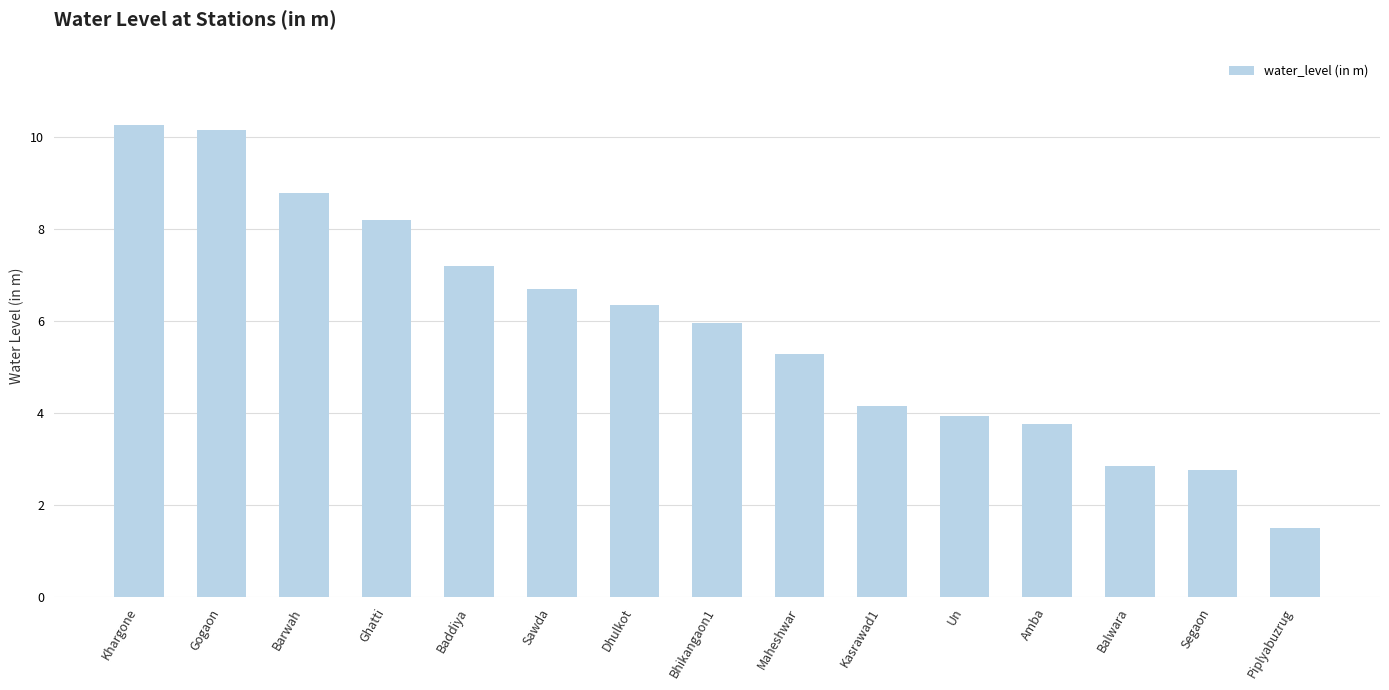

What is the sum of all values?

87.9